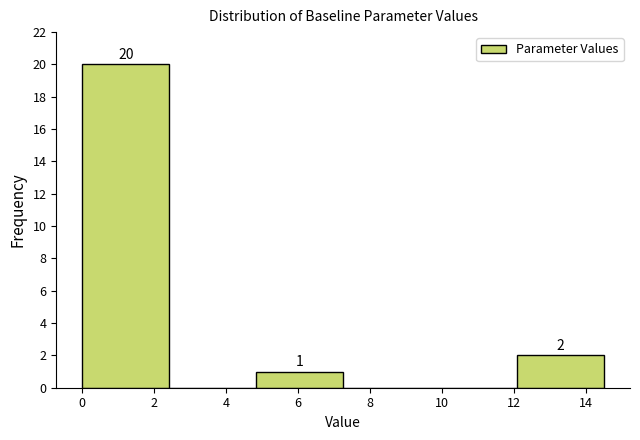

Which range on the x-axis has the tallest bar?

0.0 to 2.4